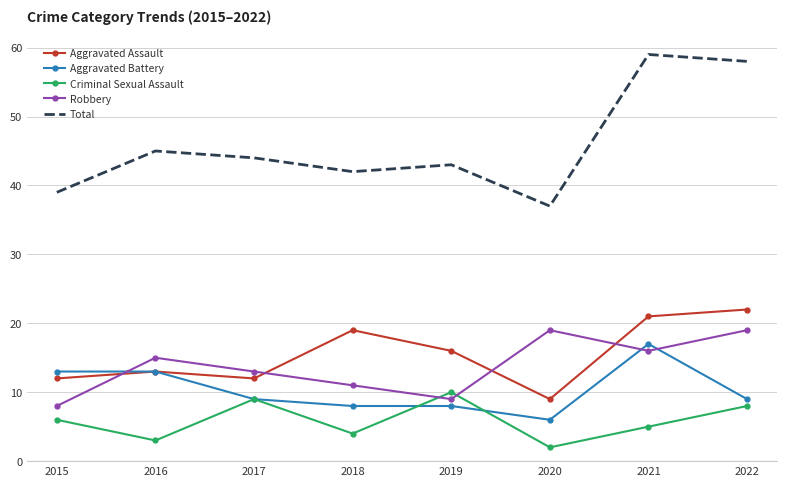

Reading right to left, what are all the values shown in this chart?

Aggravated Assault: 2022=22	2021=21	2020=9	2019=16	2018=19	2017=12	2016=13	2015=12
Aggravated Battery: 2022=9	2021=17	2020=6	2019=8	2018=8	2017=9	2016=13	2015=13
Criminal Sexual Assault: 2022=8	2021=5	2020=2	2019=10	2018=4	2017=9	2016=3	2015=6
Robbery: 2022=19	2021=16	2020=19	2019=9	2018=11	2017=13	2016=15	2015=8
Total: 2022=58	2021=59	2020=37	2019=43	2018=42	2017=44	2016=45	2015=39